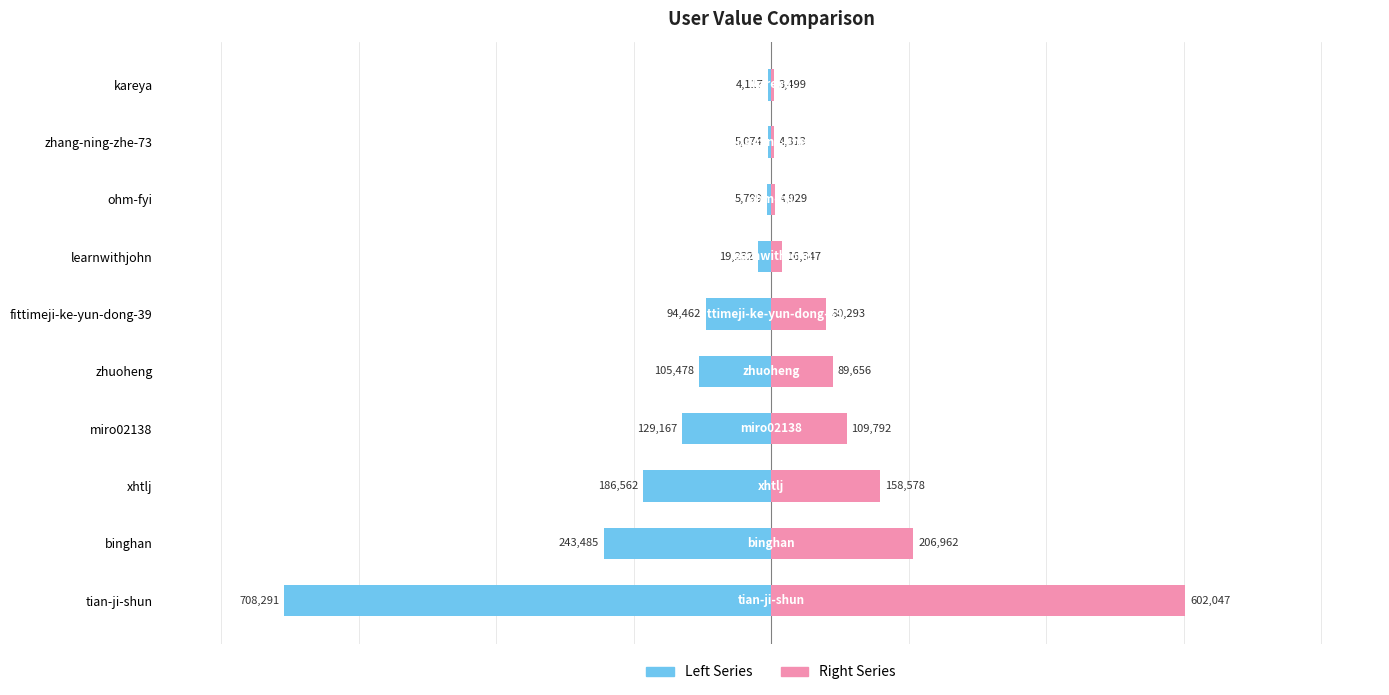

What is the sum of the Right Series values at zhuoheng and ohm-fyi?

94585